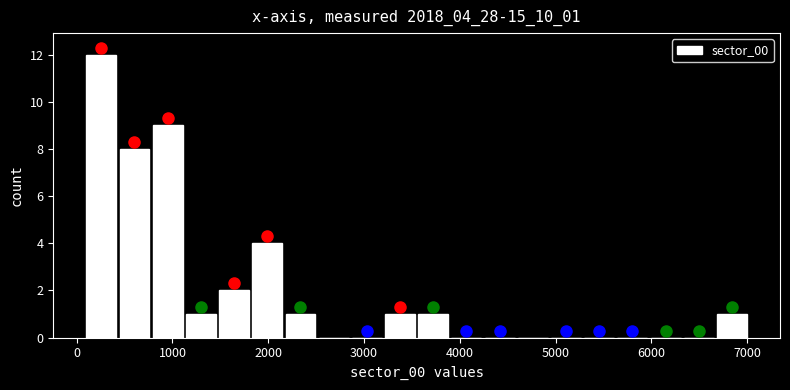

Read against the x-axis, roughly where is the centre of the tallest bar?

300